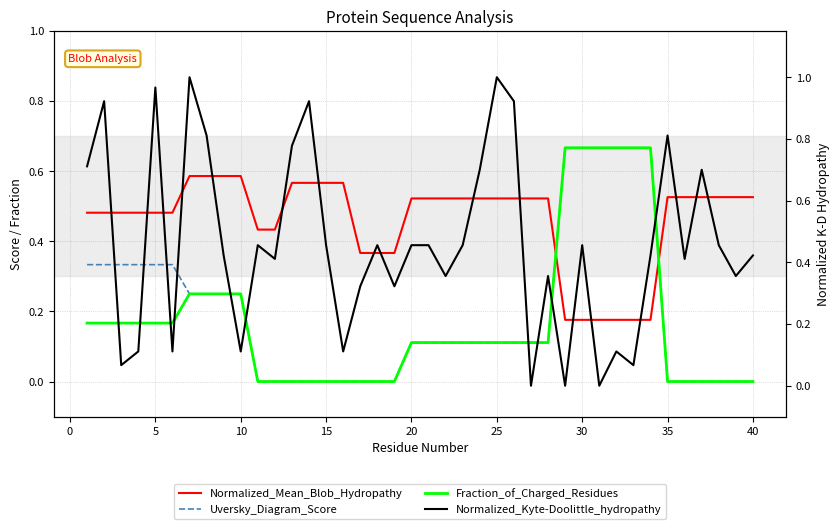

What are all the series names shown in the legend?

Normalized_Mean_Blob_Hydropathy, Uversky_Diagram_Score, Fraction_of_Charged_Residues, Normalized_Kyte-Doolittle_hydropathy